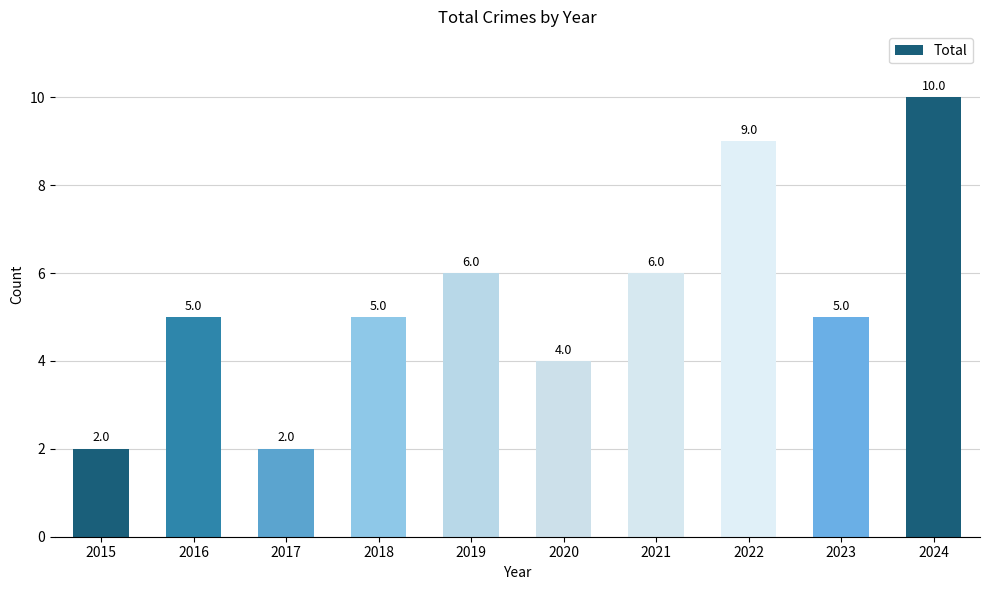

The chart shows a value of 5 at 2022. True or false?

False